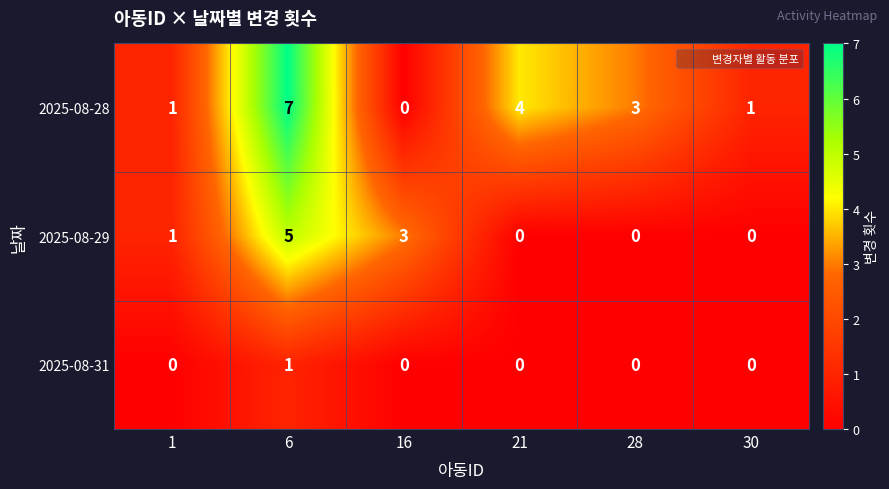

Where is 2025-08-28 nearest to the value 3?

28